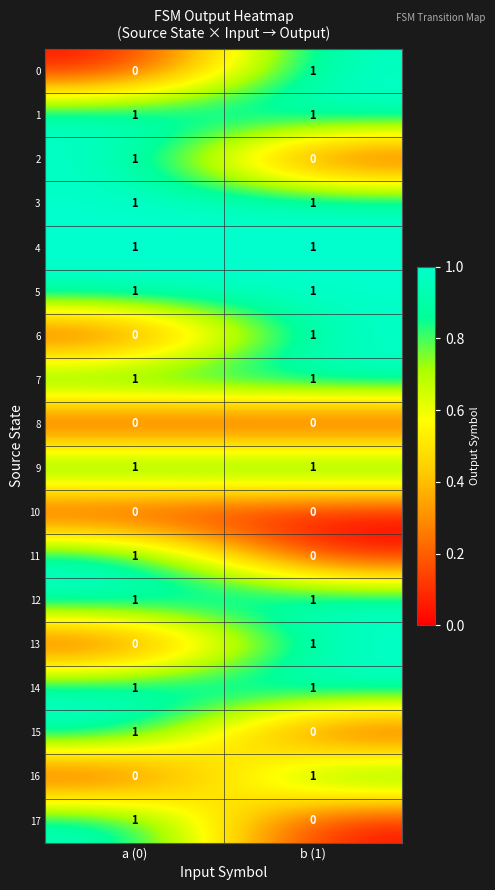

True or false: 15 has a value of 1 at a (0).

True